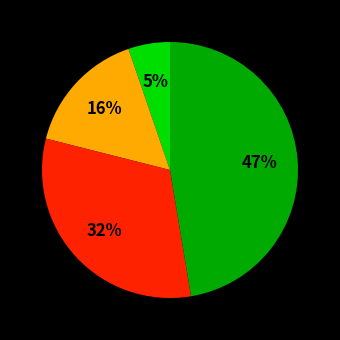

To the nearest percent, what is the difference between the largest and smallest slice percentages?

42%